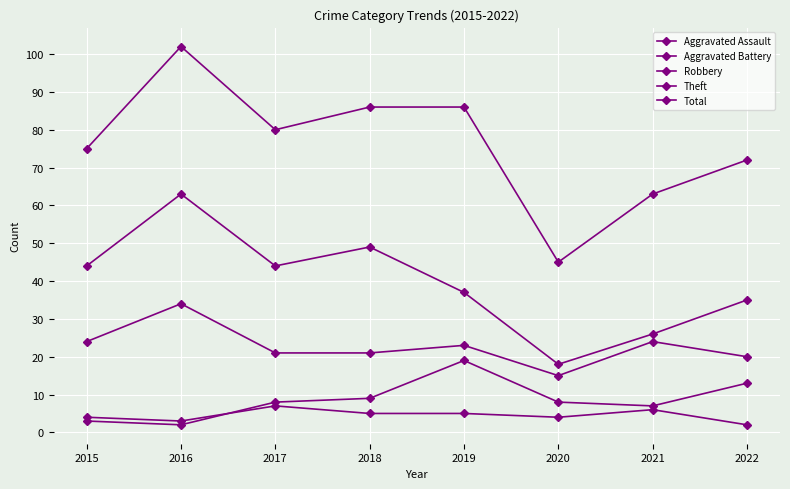

What is the difference between the maximum and minimum values in the Total series?

57